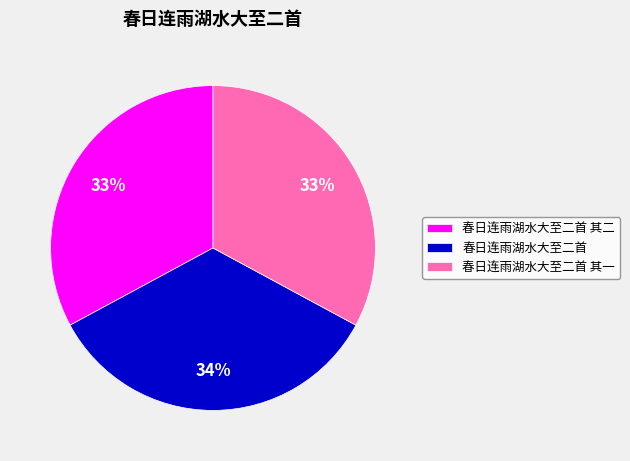

What is the ratio of the value at 春日连雨湖水大至二首 to the value at 春日连雨湖水大至二首 其一?

1.0